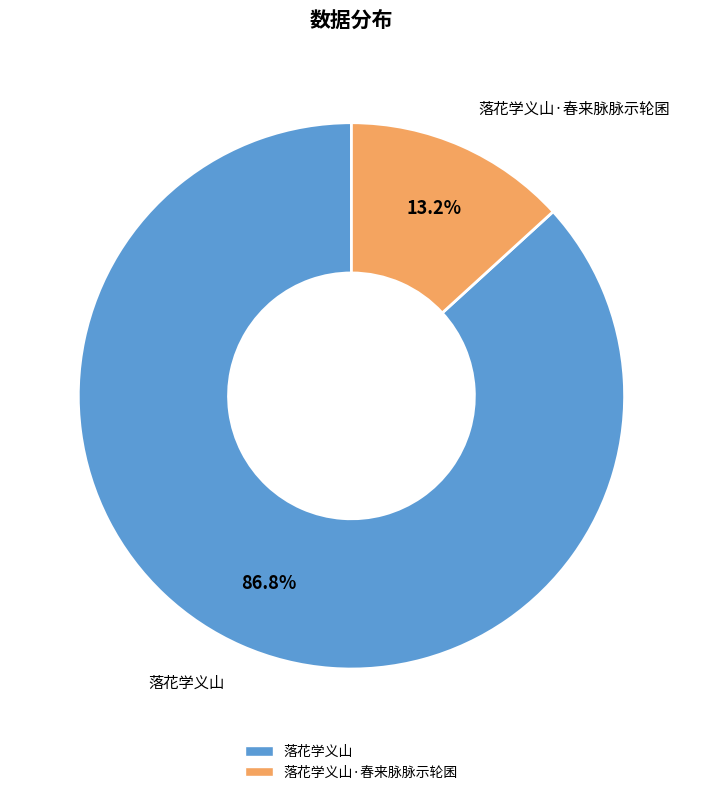

Is there any slice that represents more than half of the pie?

Yes